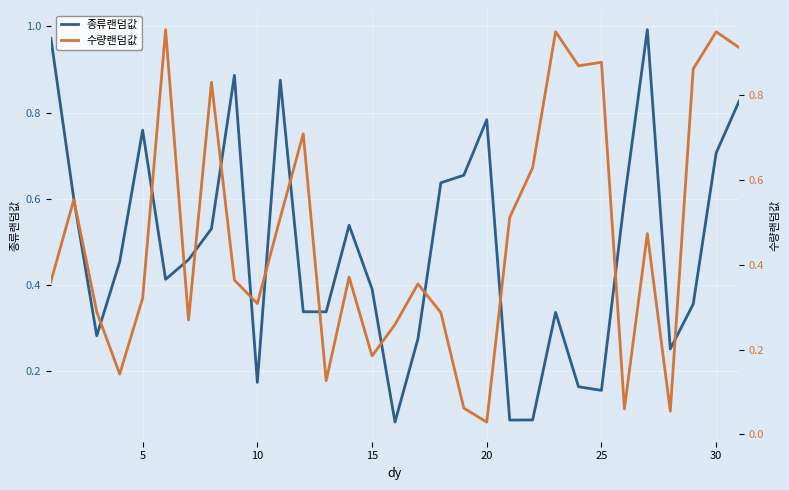

Rank the series at 25 from highest to lowest value.

수량랜덤값, 종류랜덤값